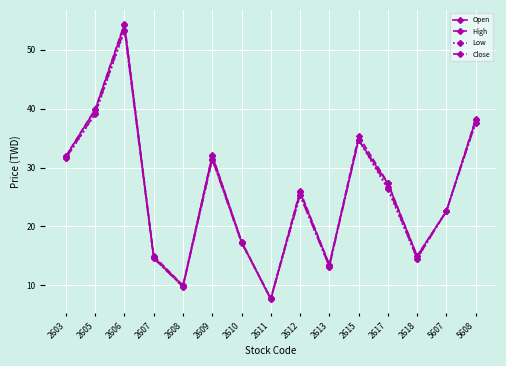

At which category does Close reach its first local valley?

2608